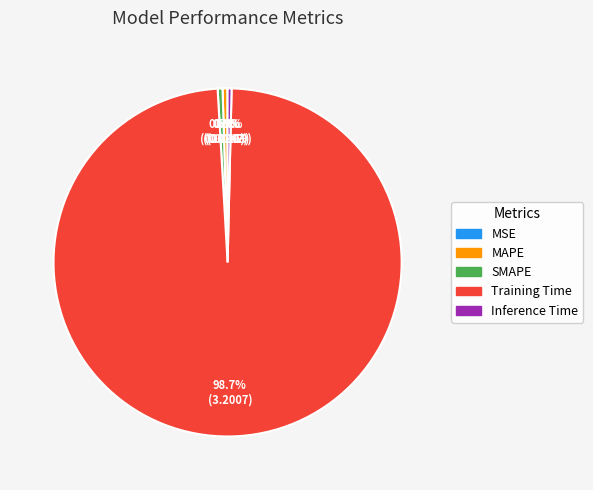

Is Training Time the majority of the pie?

Yes